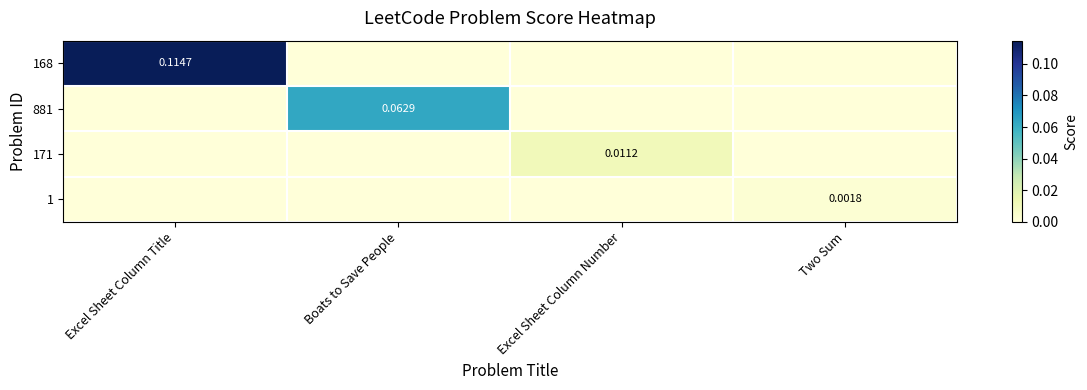

Is the value of 1 at Two Sum greater than the value of 168 at Excel Sheet Column Title?

No